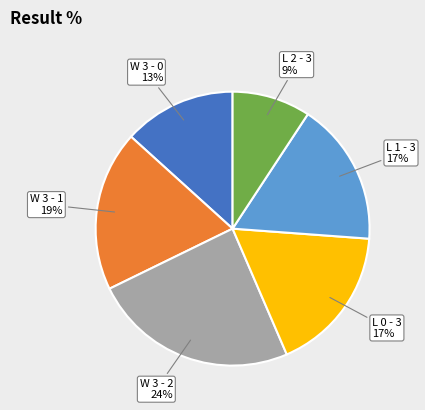

Is there a majority slice in this chart?

No